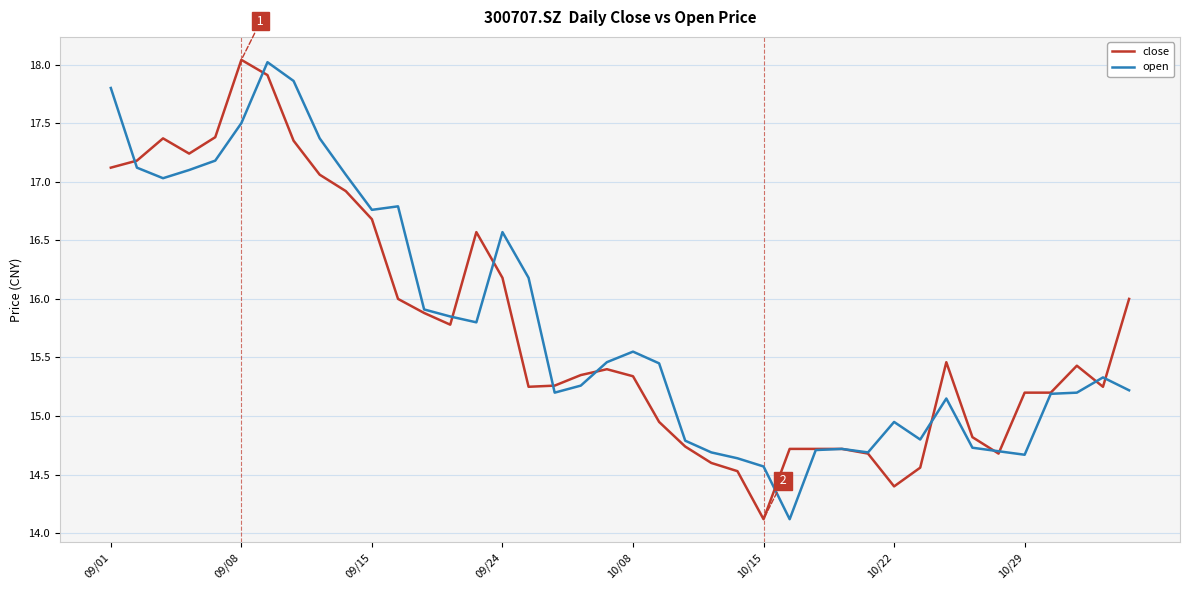

Which series has the largest range (max minus min)?

close